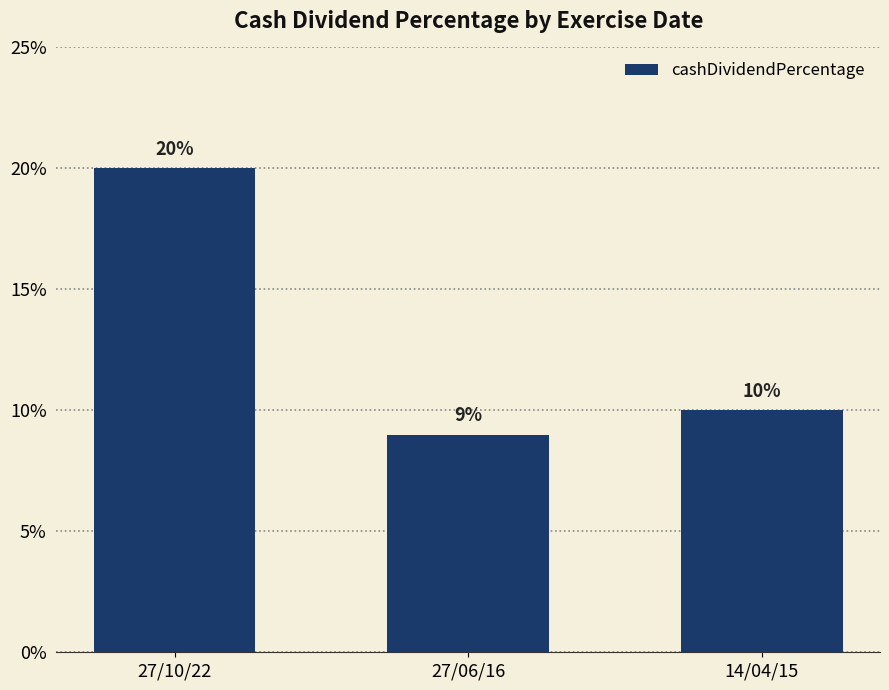

At which label is the value closest to 0?

27/06/16